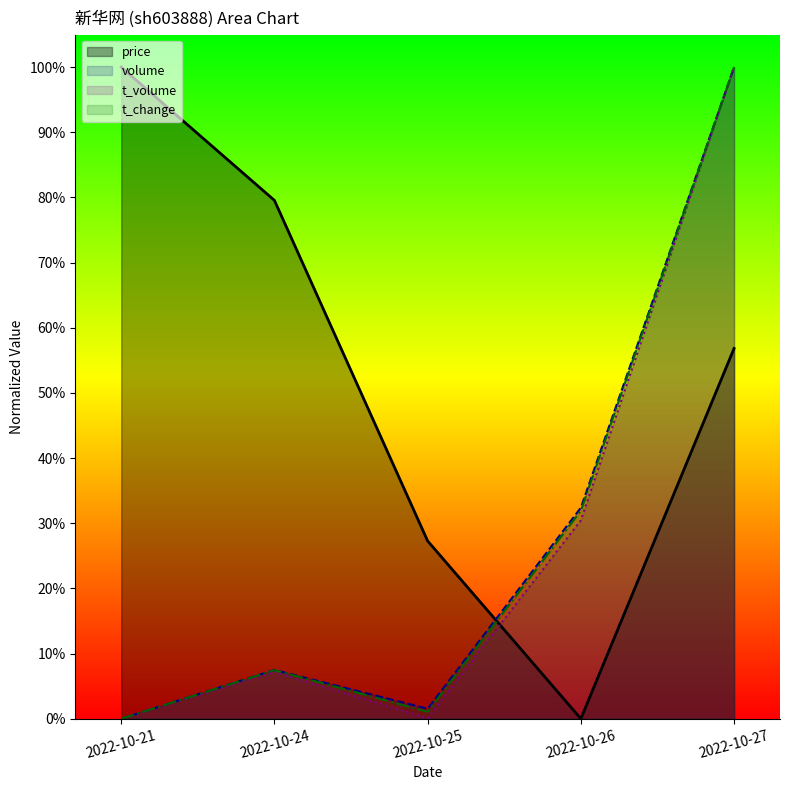

What are all the series names shown in the legend?

price, volume, t_volume, t_change